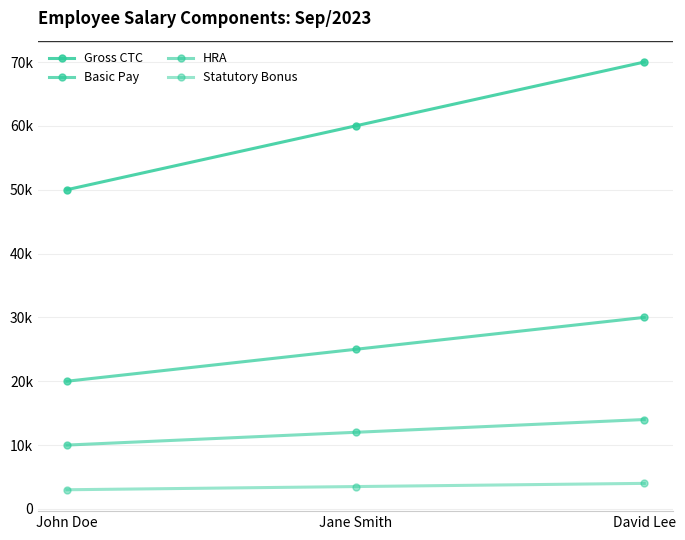

Does the chart display data point markers on the line(s)?

Yes